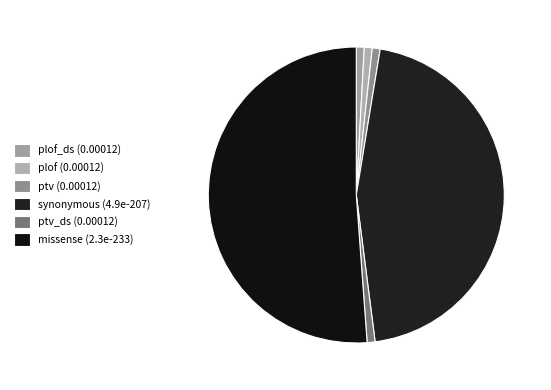

How many segments does this pie chart have?

6